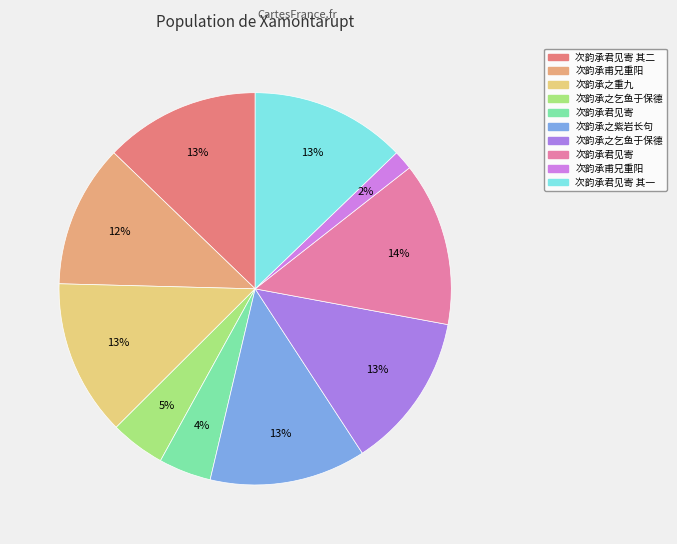

How many slices are in this pie chart?

10